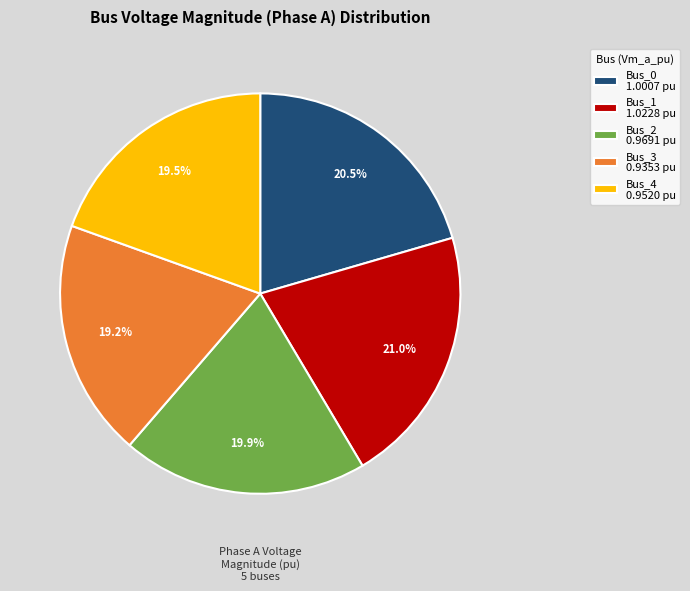

True or false: Bus_3 accounts for 19% of the total.

True